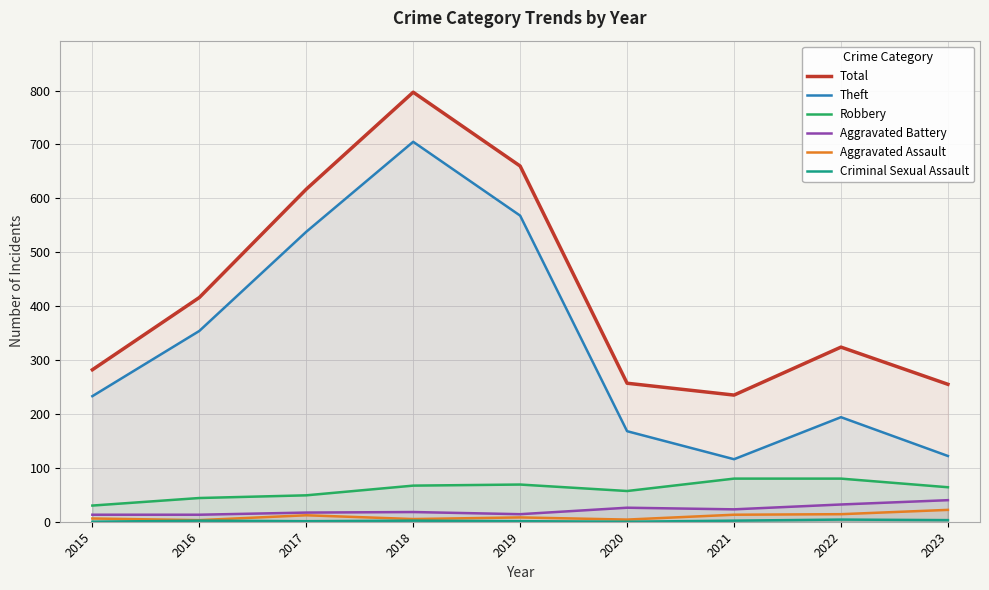

What is the difference between the maximum and minimum values in the Criminal Sexual Assault series?

4